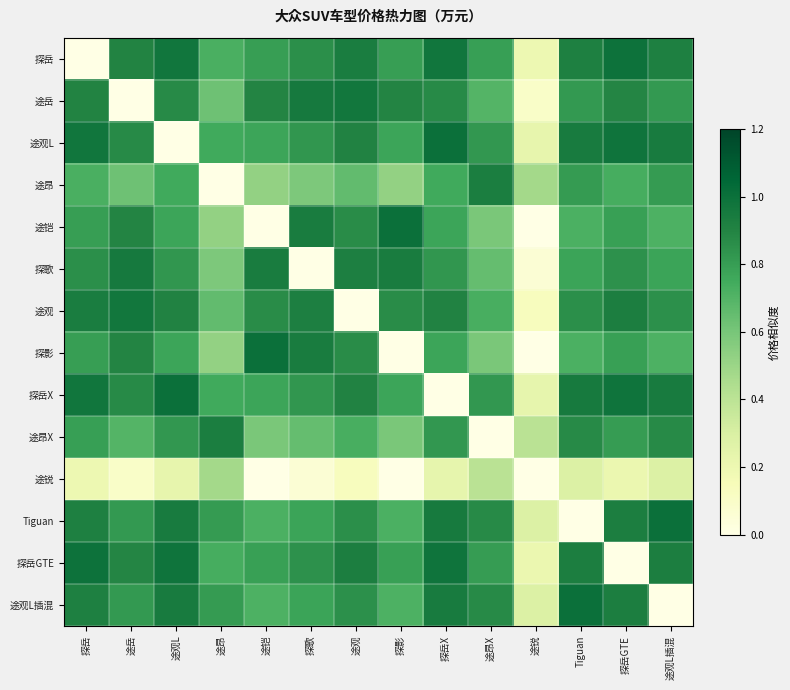

Reading left to right, what are all the values shown in this chart?

探岳: 探岳=0.0	途岳=0.9	途观L=1.0	途昂=0.7	途铠=0.8	探歌=0.9	途观=0.9	探影=0.8	探岳X=1.0	途昂X=0.8	途锐=0.2	Tiguan=0.9	探岳GTE=1.0	途观L插混=0.9
途岳: 探岳=0.9	途岳=0.0	途观L=0.9	途昂=0.6	途铠=0.9	探歌=1.0	途观=1.0	探影=0.9	探岳X=0.9	途昂X=0.7	途锐=0.1	Tiguan=0.8	探岳GTE=0.9	途观L插混=0.8
途观L: 探岳=1.0	途岳=0.9	途观L=0.0	途昂=0.8	途铠=0.8	探歌=0.8	途观=0.9	探影=0.8	探岳X=1.0	途昂X=0.8	途锐=0.2	Tiguan=0.9	探岳GTE=1.0	途观L插混=0.9
途昂: 探岳=0.7	途岳=0.6	途观L=0.8	途昂=0.0	途铠=0.5	探歌=0.6	途观=0.7	探影=0.5	探岳X=0.8	途昂X=0.9	途锐=0.5	Tiguan=0.8	探岳GTE=0.7	途观L插混=0.8
途铠: 探岳=0.8	途岳=0.9	途观L=0.8	途昂=0.5	途铠=0.0	探歌=0.9	途观=0.9	探影=1.0	探岳X=0.8	途昂X=0.6	途锐=0.0	Tiguan=0.7	探岳GTE=0.8	途观L插混=0.7
探歌: 探岳=0.9	途岳=1.0	途观L=0.8	途昂=0.6	途铠=0.9	探歌=0.0	途观=0.9	探影=0.9	探岳X=0.8	途昂X=0.7	途锐=0.1	Tiguan=0.8	探岳GTE=0.8	途观L插混=0.8
途观: 探岳=0.9	途岳=1.0	途观L=0.9	途昂=0.7	途铠=0.9	探歌=0.9	途观=0.0	探影=0.9	探岳X=0.9	途昂X=0.7	途锐=0.1	Tiguan=0.9	探岳GTE=0.9	途观L插混=0.9
探影: 探岳=0.8	途岳=0.9	途观L=0.8	途昂=0.5	途铠=1.0	探歌=0.9	途观=0.9	探影=0.0	探岳X=0.8	途昂X=0.6	途锐=0.0	Tiguan=0.7	探岳GTE=0.8	途观L插混=0.7
探岳X: 探岳=1.0	途岳=0.9	途观L=1.0	途昂=0.8	途铠=0.8	探歌=0.8	途观=0.9	探影=0.8	探岳X=0.0	途昂X=0.8	途锐=0.2	Tiguan=0.9	探岳GTE=1.0	途观L插混=0.9
途昂X: 探岳=0.8	途岳=0.7	途观L=0.8	途昂=0.9	途铠=0.6	探歌=0.7	途观=0.7	探影=0.6	探岳X=0.8	途昂X=0.0	途锐=0.4	Tiguan=0.9	探岳GTE=0.8	途观L插混=0.9
途锐: 探岳=0.2	途岳=0.1	途观L=0.2	途昂=0.5	途铠=0.0	探歌=0.1	途观=0.1	探影=0.0	探岳X=0.2	途昂X=0.4	途锐=0.0	Tiguan=0.3	探岳GTE=0.2	途观L插混=0.3
Tiguan: 探岳=0.9	途岳=0.8	途观L=0.9	途昂=0.8	途铠=0.7	探歌=0.8	途观=0.9	探影=0.7	探岳X=0.9	途昂X=0.9	途锐=0.3	Tiguan=0.0	探岳GTE=0.9	途观L插混=1.0
探岳GTE: 探岳=1.0	途岳=0.9	途观L=1.0	途昂=0.7	途铠=0.8	探歌=0.8	途观=0.9	探影=0.8	探岳X=1.0	途昂X=0.8	途锐=0.2	Tiguan=0.9	探岳GTE=0.0	途观L插混=0.9
途观L插混: 探岳=0.9	途岳=0.8	途观L=0.9	途昂=0.8	途铠=0.7	探歌=0.8	途观=0.9	探影=0.7	探岳X=0.9	途昂X=0.9	途锐=0.3	Tiguan=1.0	探岳GTE=0.9	途观L插混=0.0